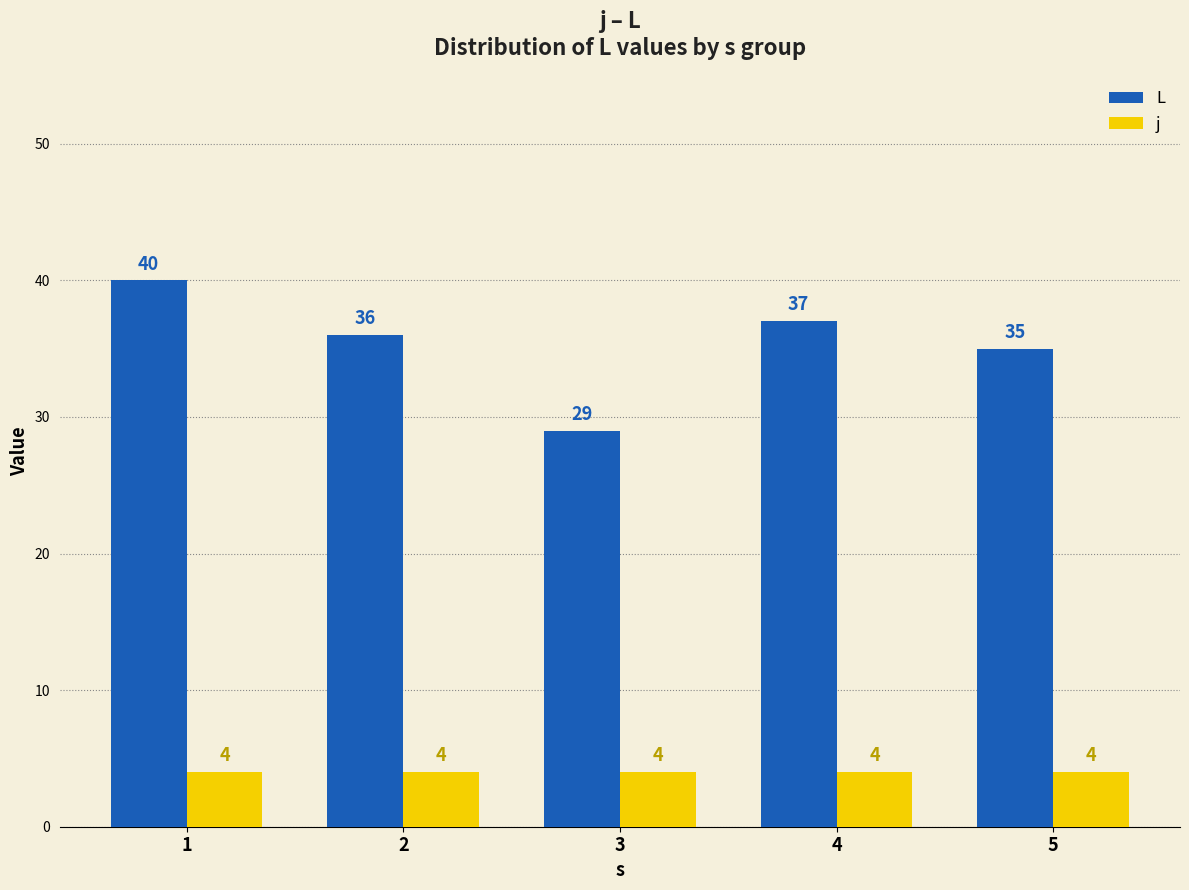

Reading left to right, what are all the values shown in this chart?

L: 40	36	29	37	35
j: 4	4	4	4	4